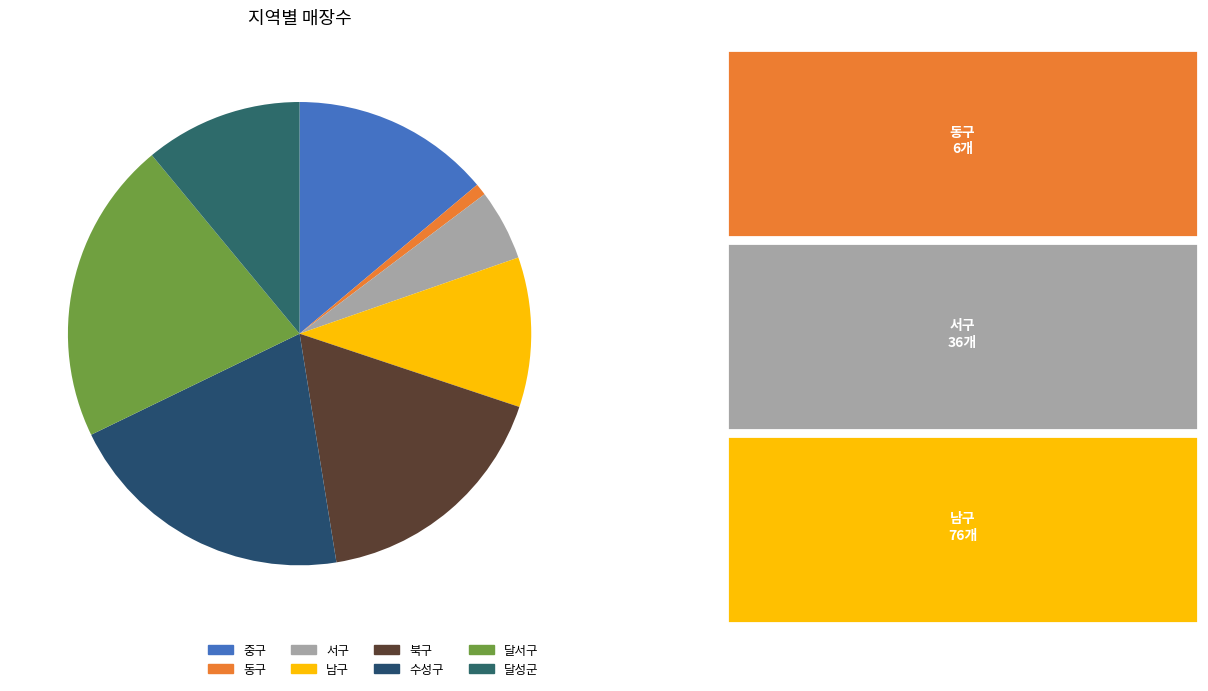

What is the largest slice in the pie chart?

달서구